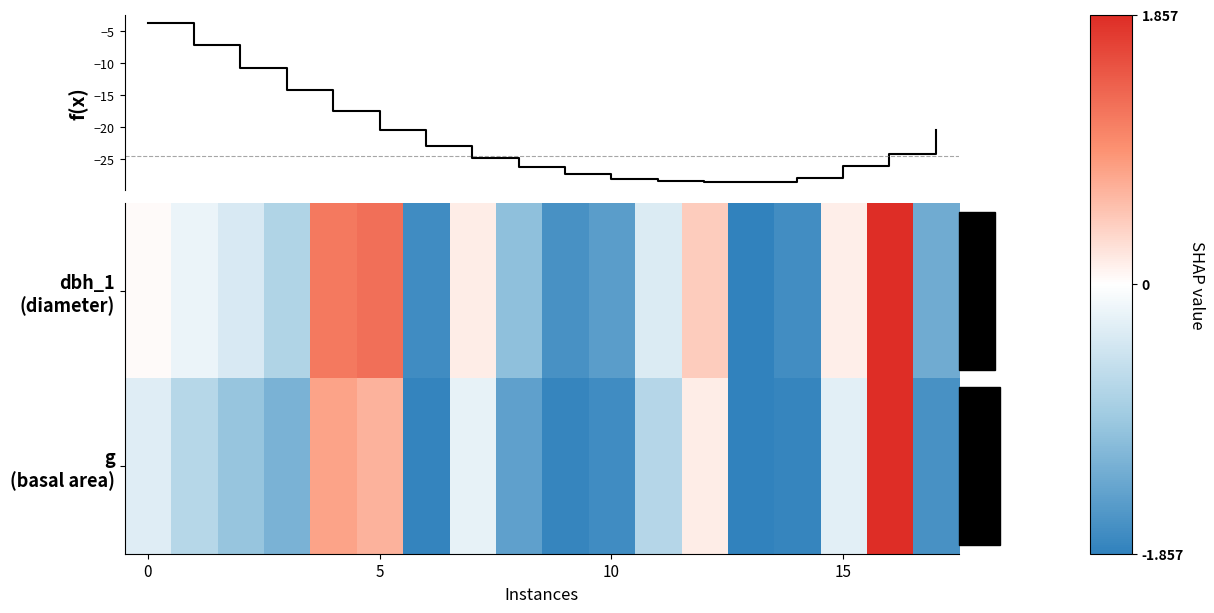

What is the difference between the second highest and minimum values in the g (basal area) series?

2.6